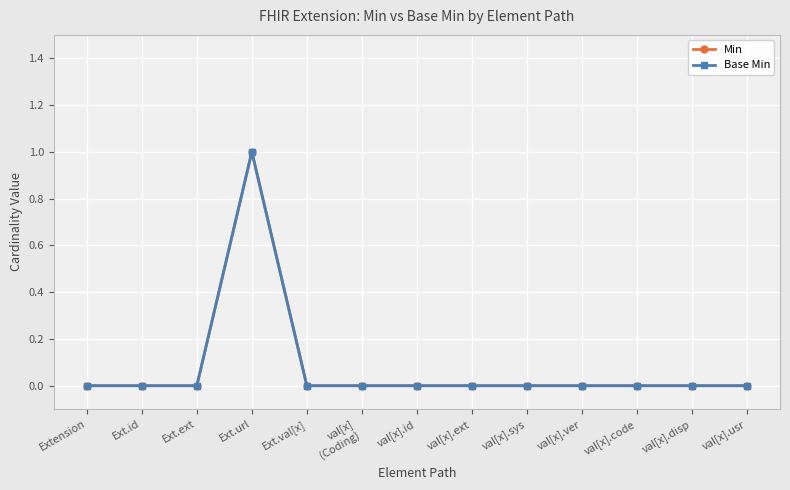

Reading left to right, transcribe all the data shown in this chart.

Min: Extension=0	Ext.id=0	Ext.ext=0	Ext.url=1	Ext.val[x]=0	val[x]
(Coding)=0	val[x].id=0	val[x].ext=0	val[x].sys=0	val[x].ver=0	val[x].code=0	val[x].disp=0	val[x].usr=0
Base Min: Extension=0	Ext.id=0	Ext.ext=0	Ext.url=1	Ext.val[x]=0	val[x]
(Coding)=0	val[x].id=0	val[x].ext=0	val[x].sys=0	val[x].ver=0	val[x].code=0	val[x].disp=0	val[x].usr=0